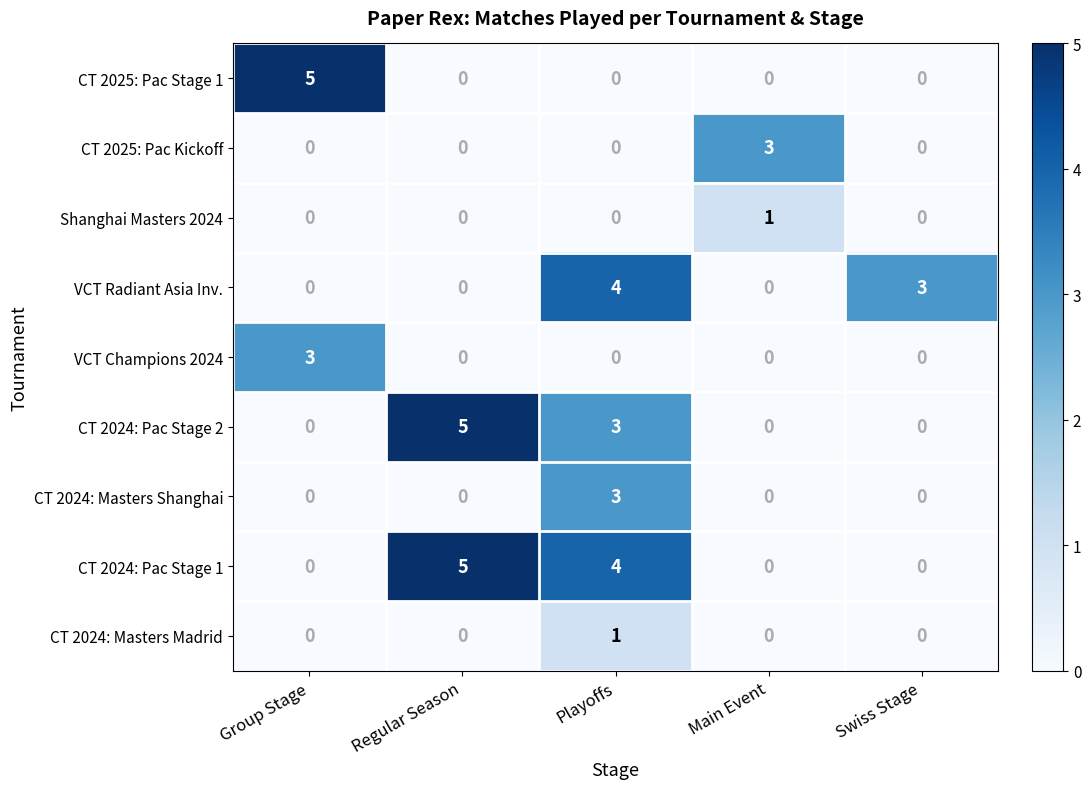

What is the difference between the highest and lowest values at Main Event?

3